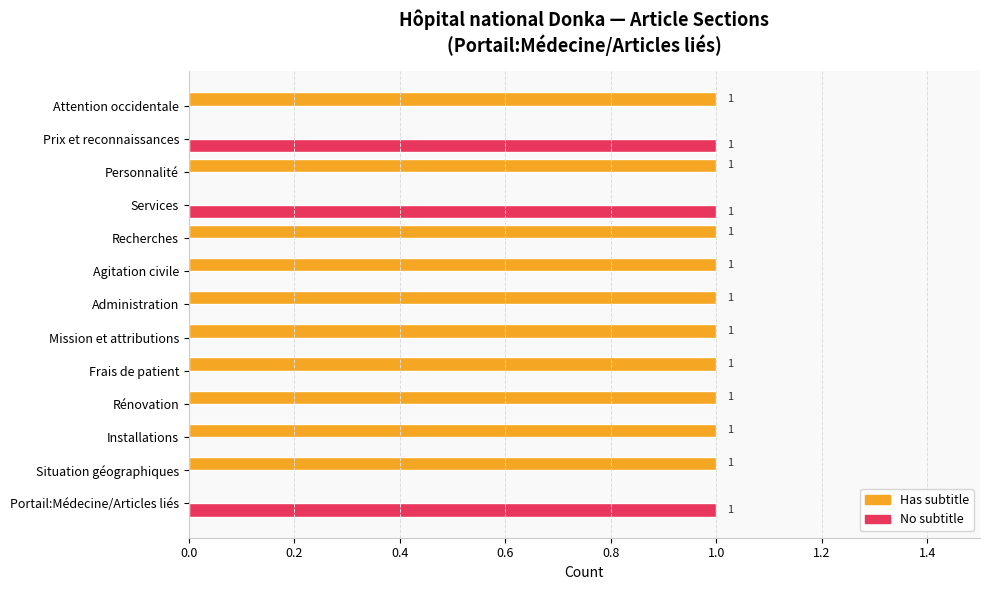

What is the sum of all Has subtitle values?

10